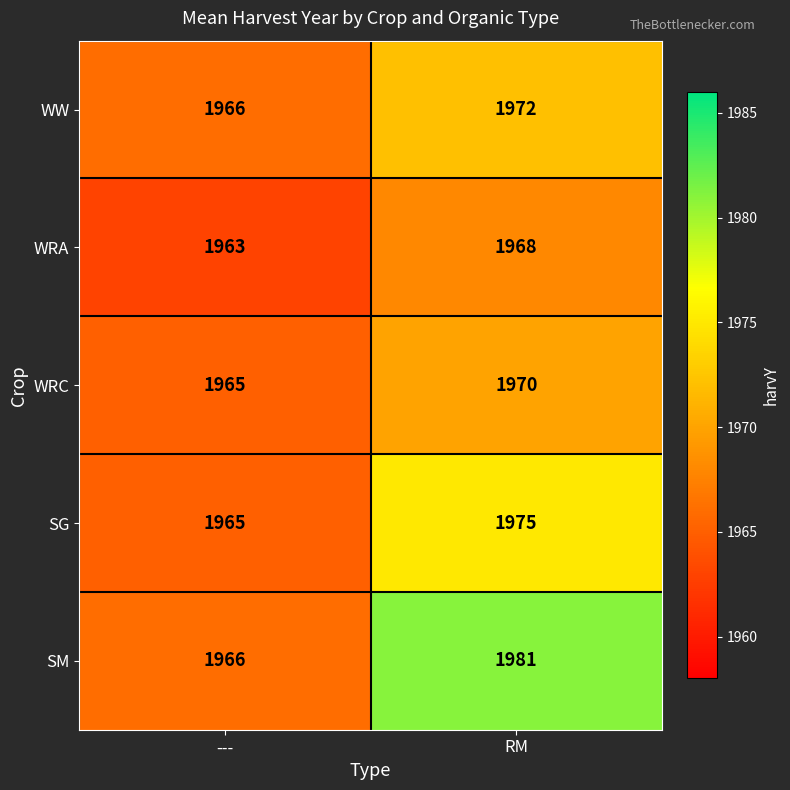

At how many categories does at least one series exceed 1971?

1